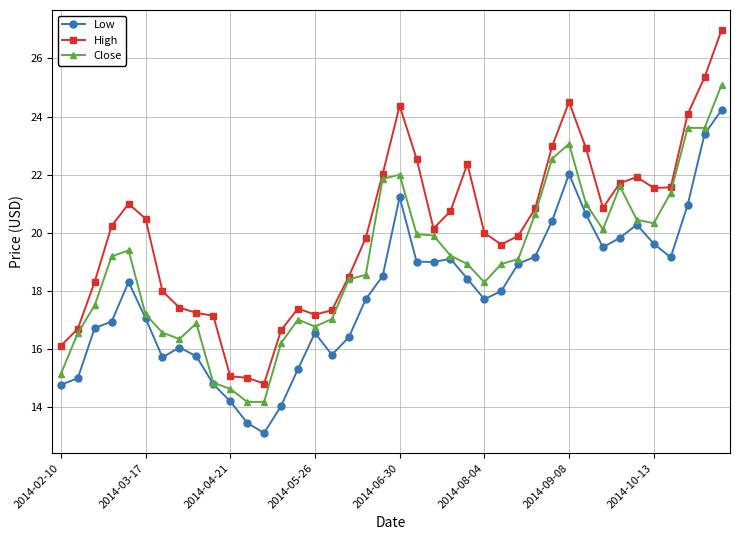

Which series has the largest total across all categories?

High